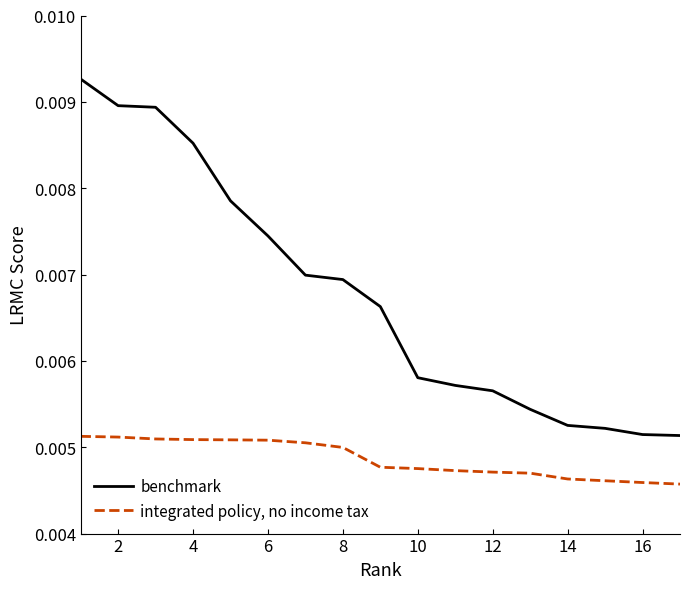

True or false: integrated policy, no income tax and benchmark intersect in this chart.

False